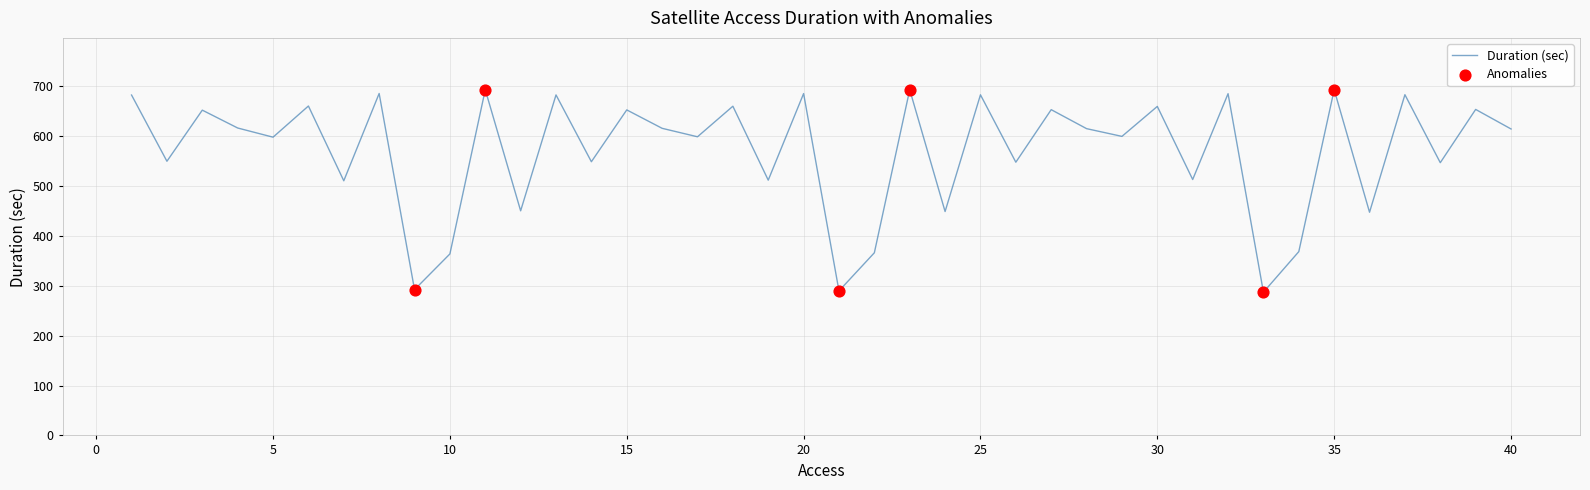

What is the maximum value shown in the chart?

693.2